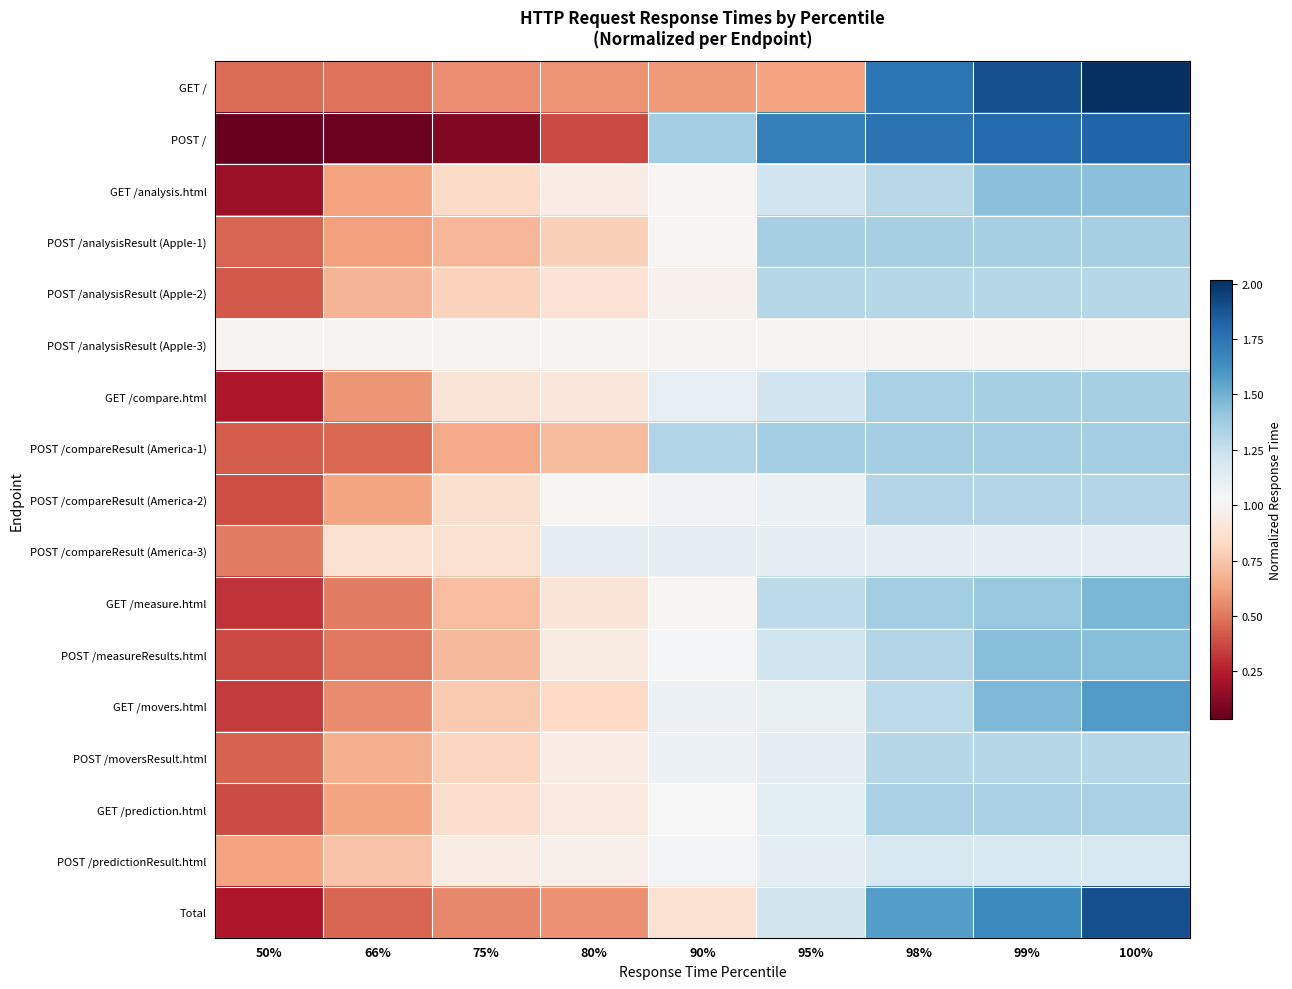

How many distinct data groups are displayed?

17